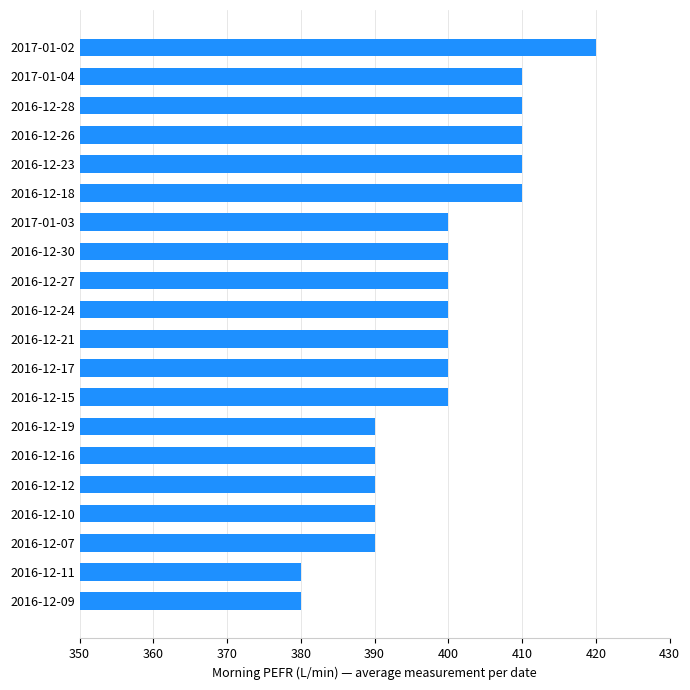

Between 2016-12-28 and 2016-12-09, which is larger?

2016-12-28